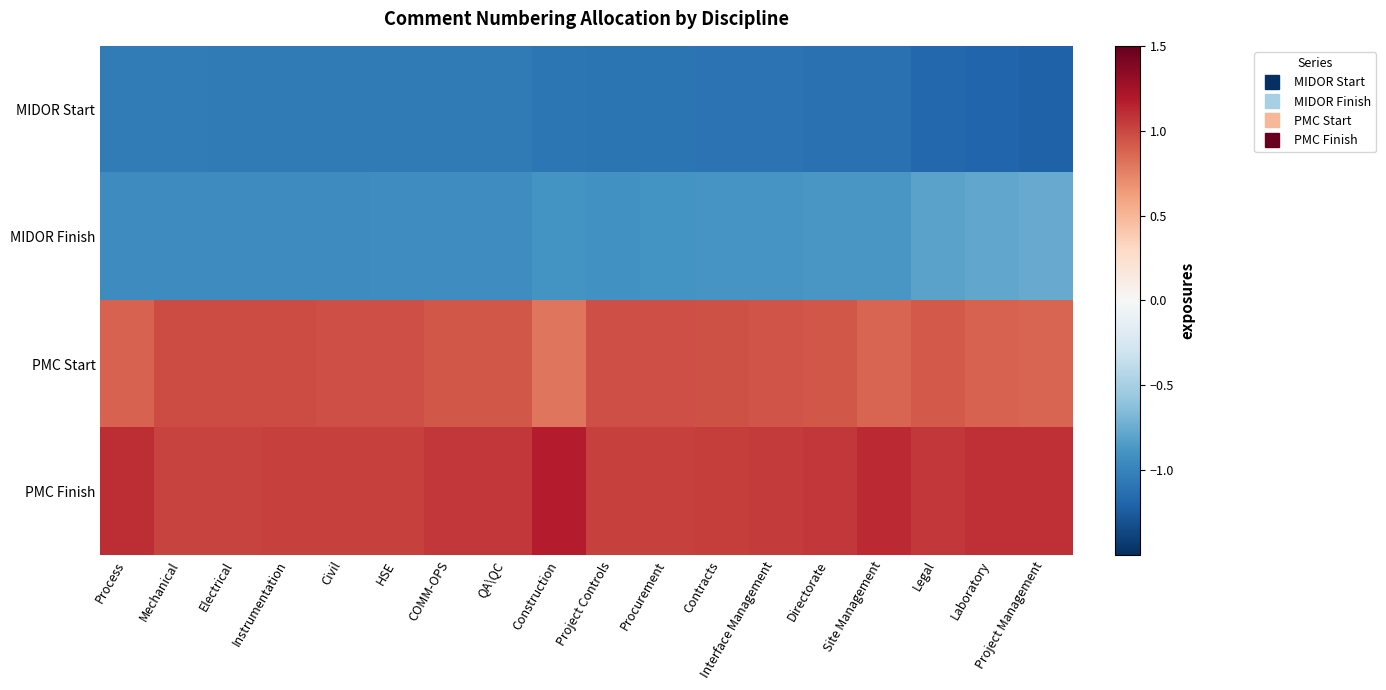

Count the number of categories in the chart.

18